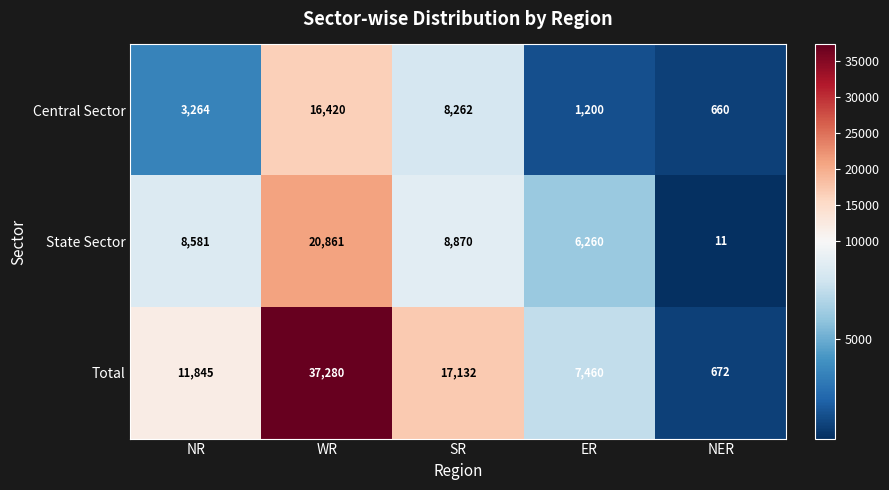

Reading right to left, extract all data points from this chart.

Central Sector: NER=660	ER=1200	SR=8262	WR=16420	NR=3264
State Sector: NER=11	ER=6260	SR=8870	WR=20861	NR=8581
Total: NER=672	ER=7460	SR=17132	WR=37280	NR=11845